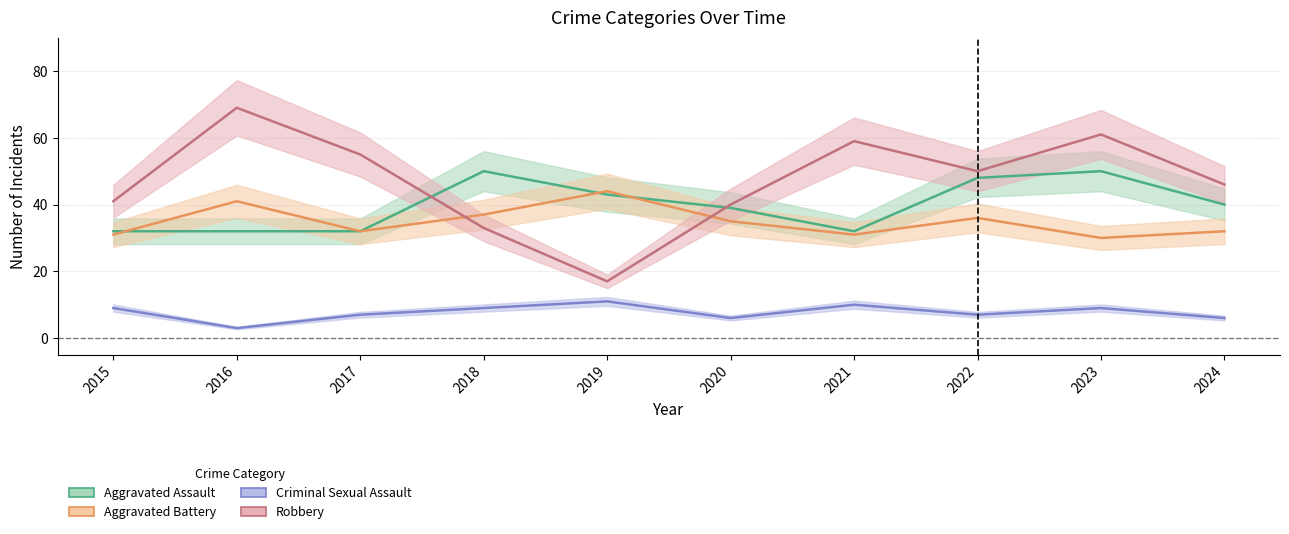

Where do Aggravated Assault and Robbery first cross each other?

2017 and 2018